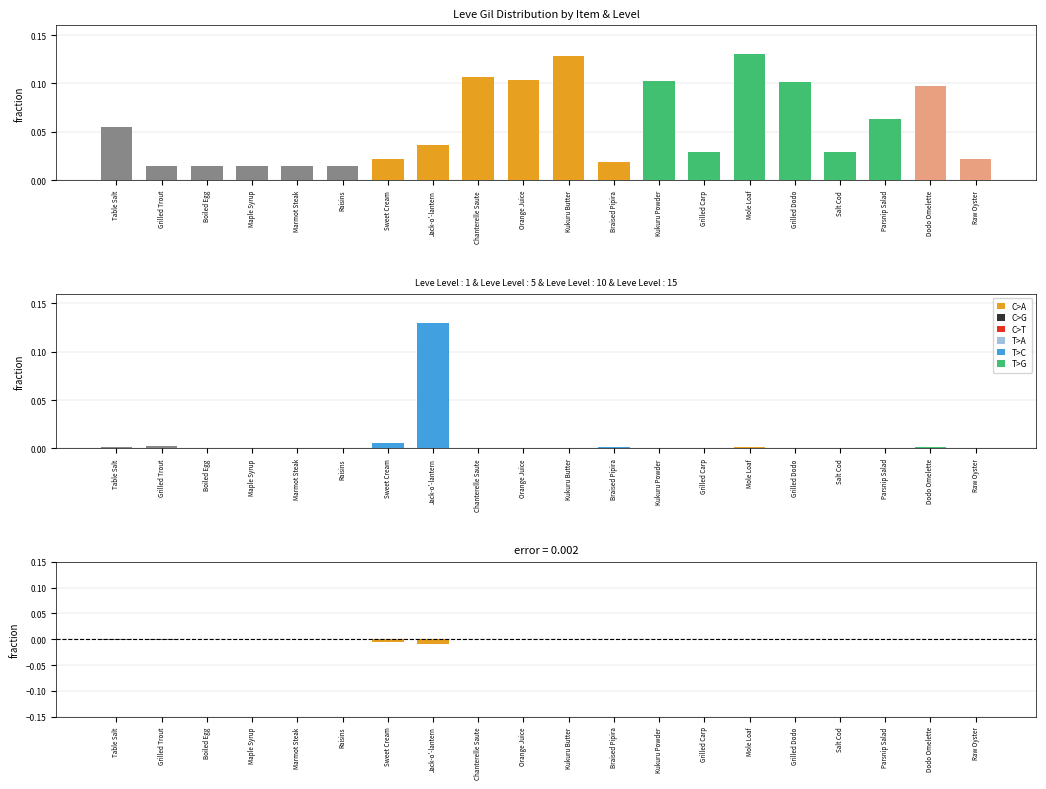

Count the number of data series in this chart.

3